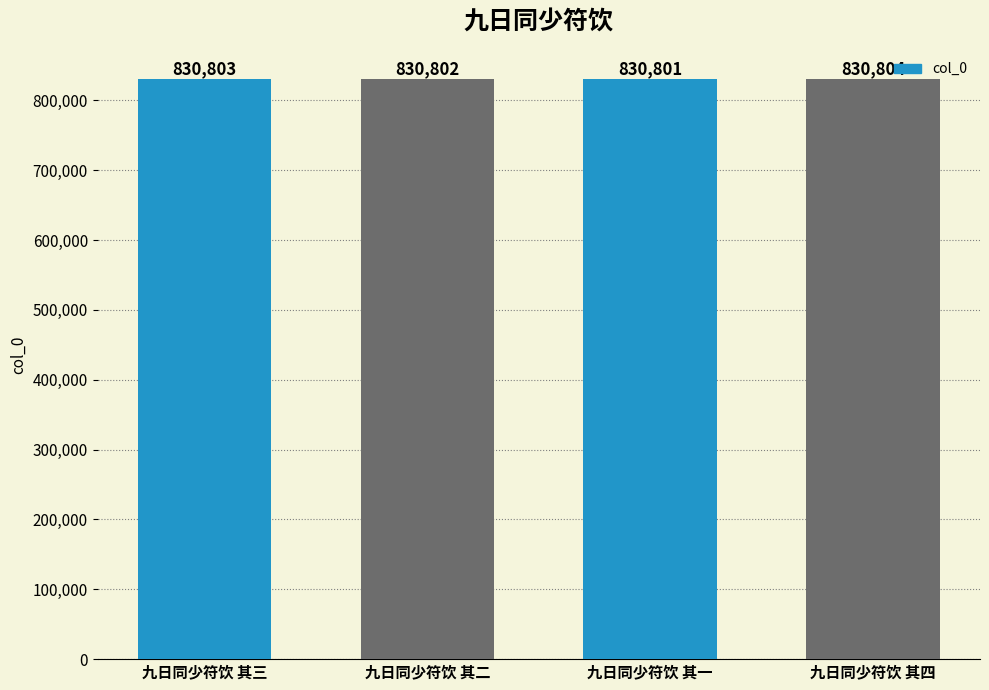

Reading left to right, what are all the values shown in this chart?

830803	830802	830801	830804